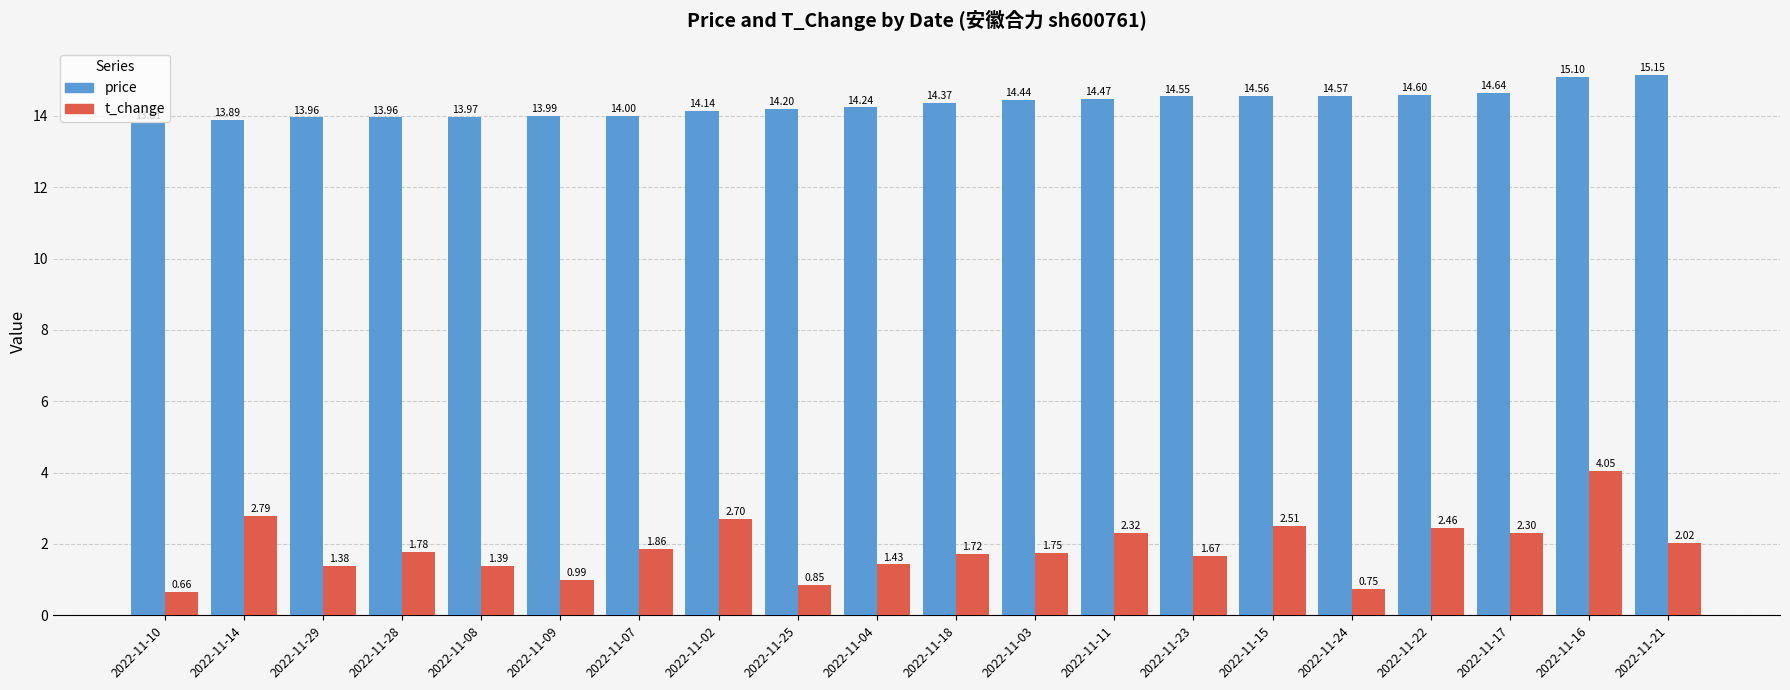

How many data points in price are less than 14?

6